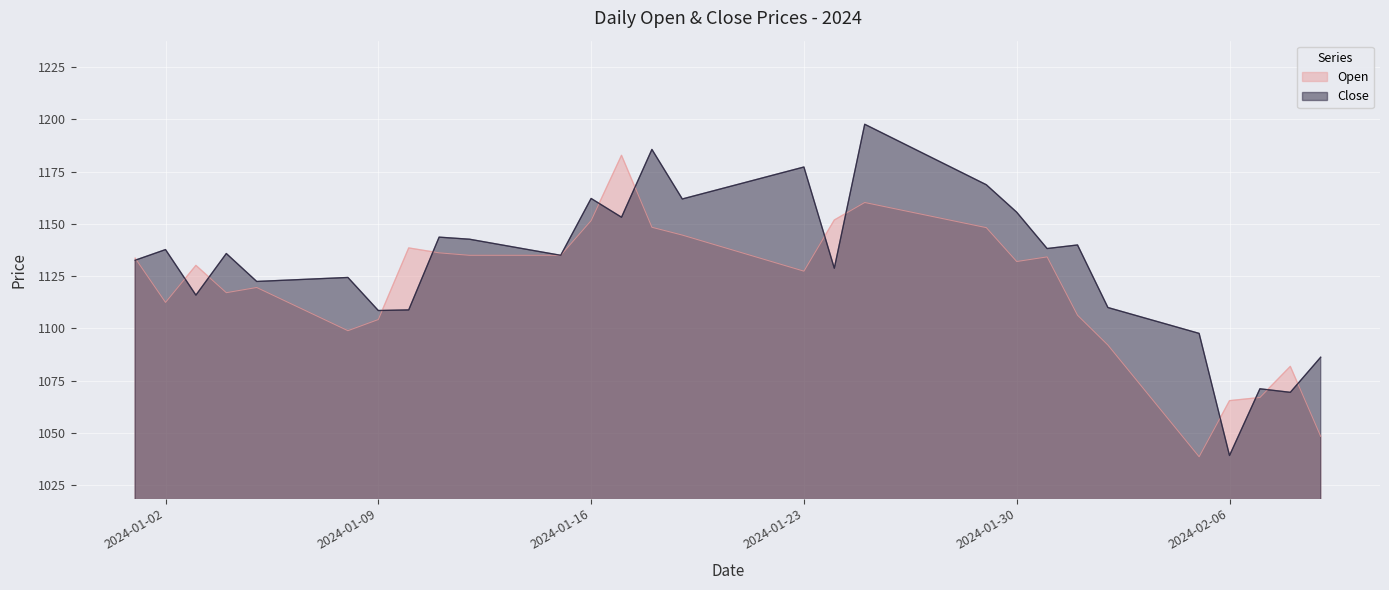

What is the total value across all series at 2024-01-30?

2287.7